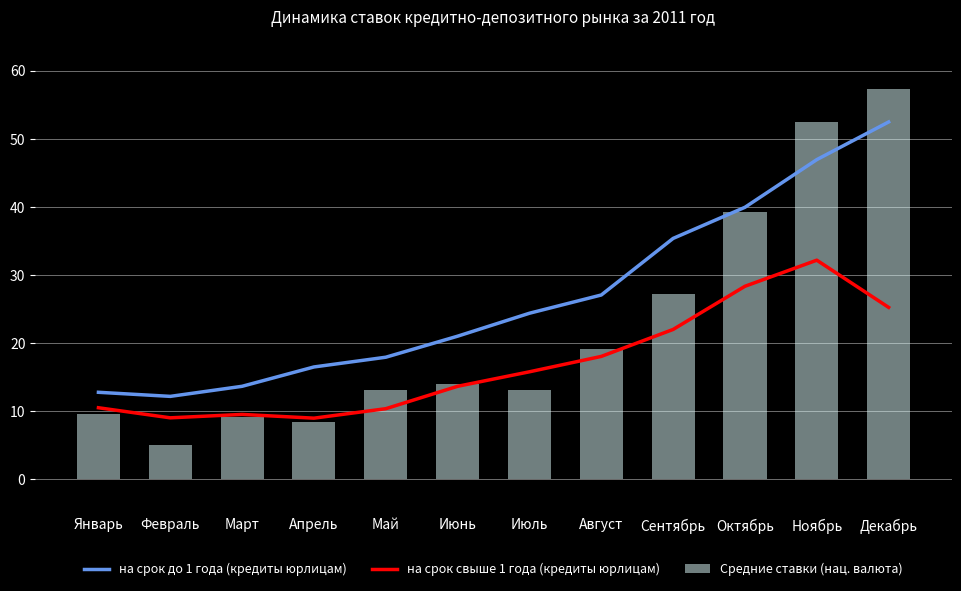

What position from the left is Март?

3